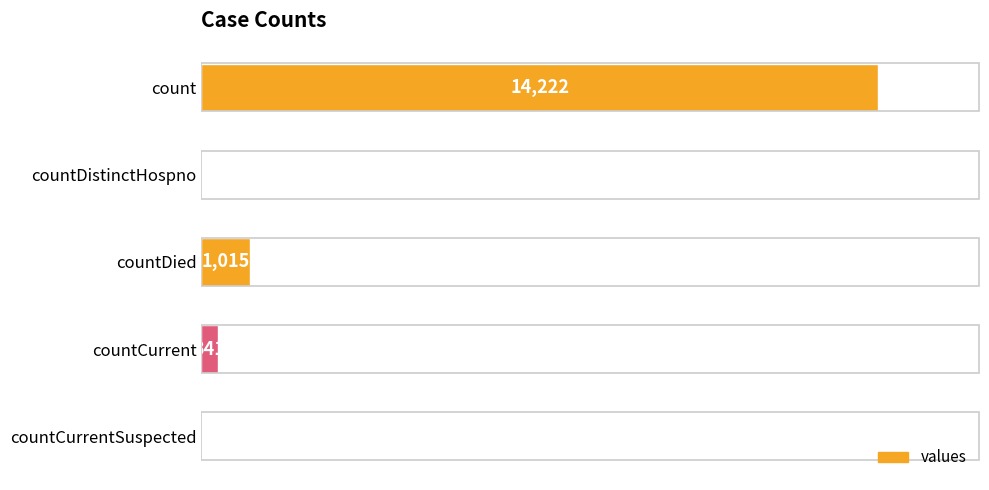

Which has a higher value, countDistinctHospno or countCurrent?

countCurrent